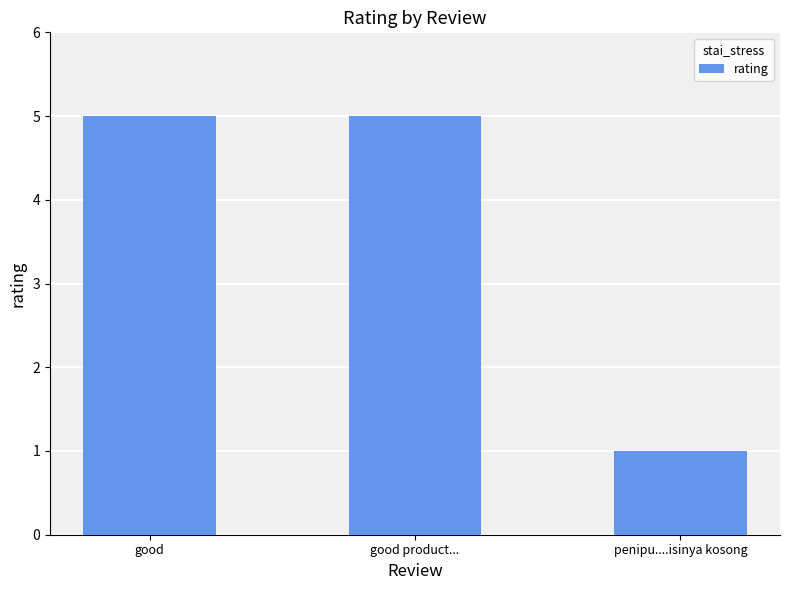

Reading right to left, list all the values displayed in this chart.

penipu....isinya kosong=1	good product...=5	good=5